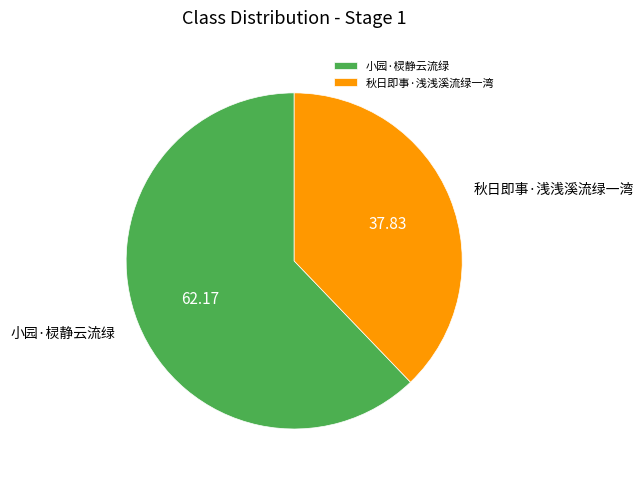

Which slice is the smallest?

秋日即事·浅浅溪流绿一湾